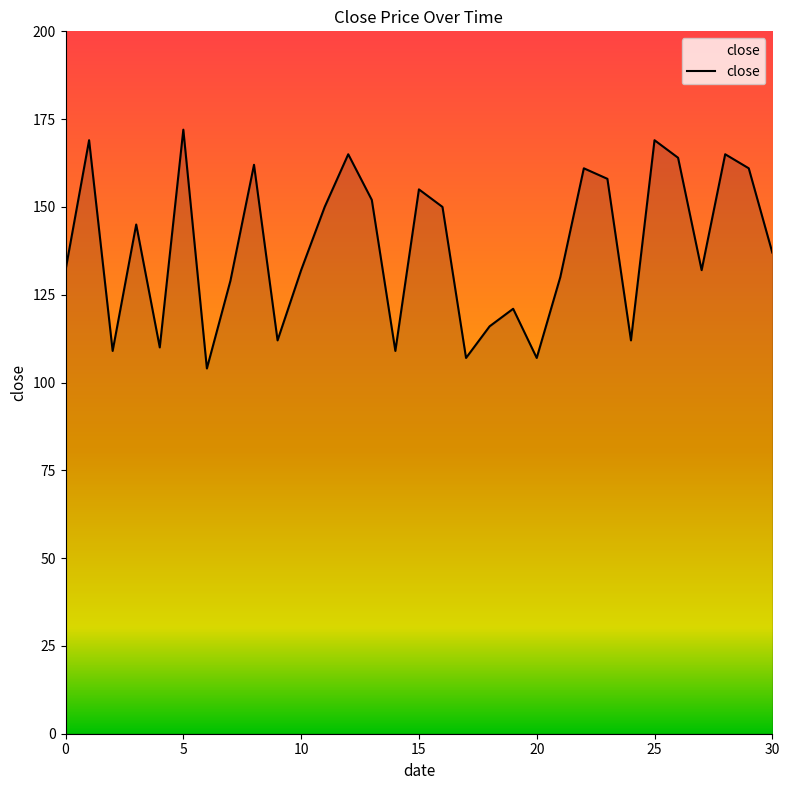

What is the greatest value displayed?

172